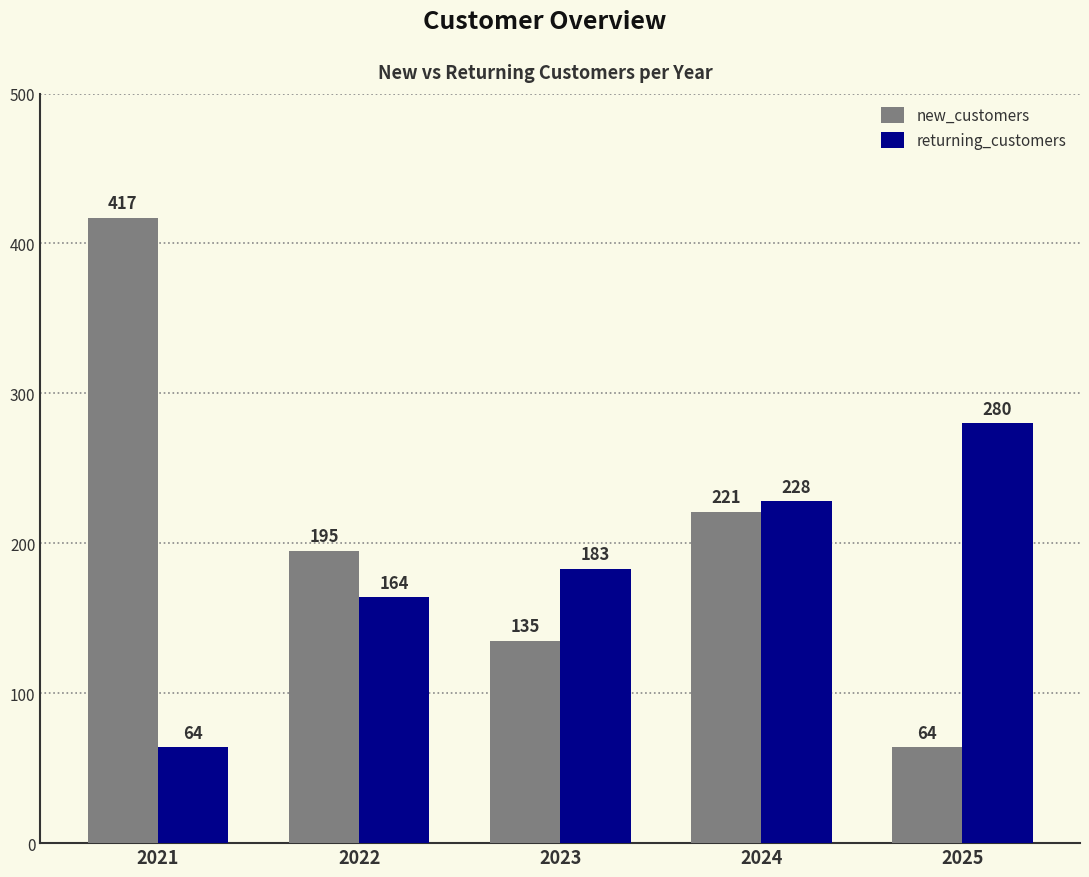

How many distinct data groups are displayed?

2